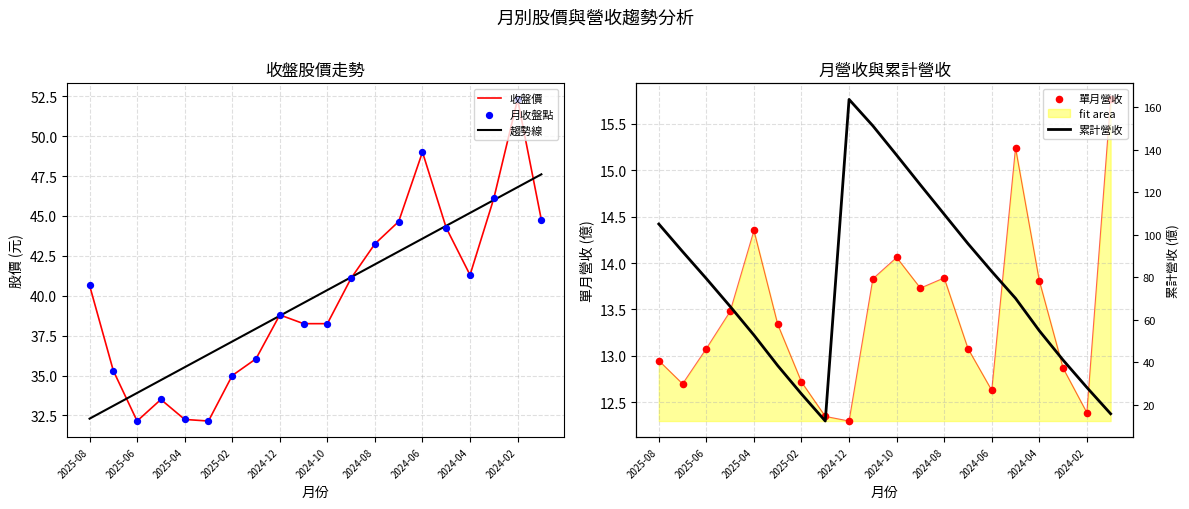

What is the total value across all series at 15?

218.2